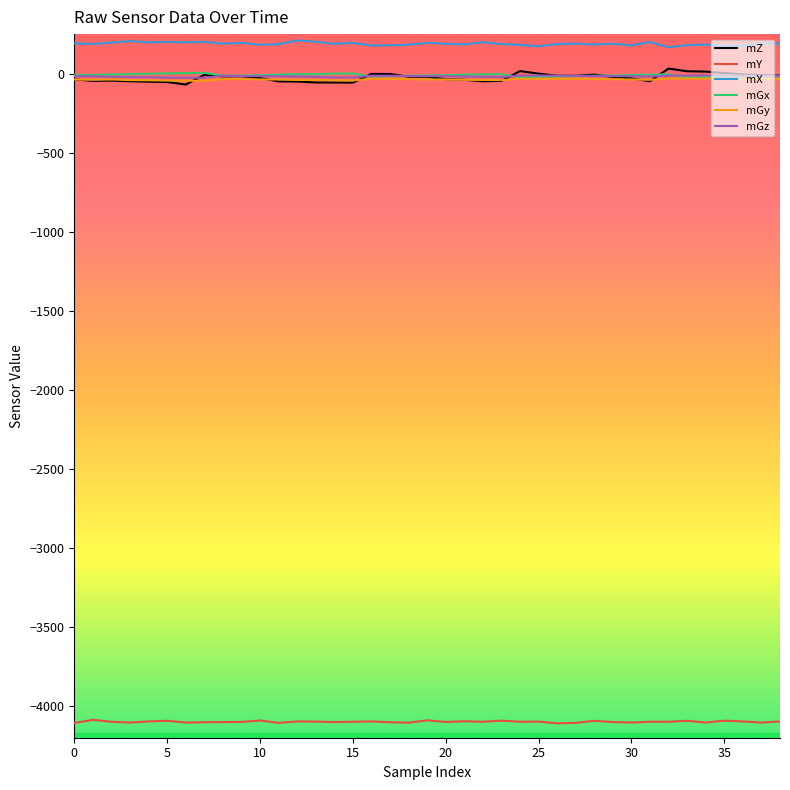

What is the highest value of the mX series?

210